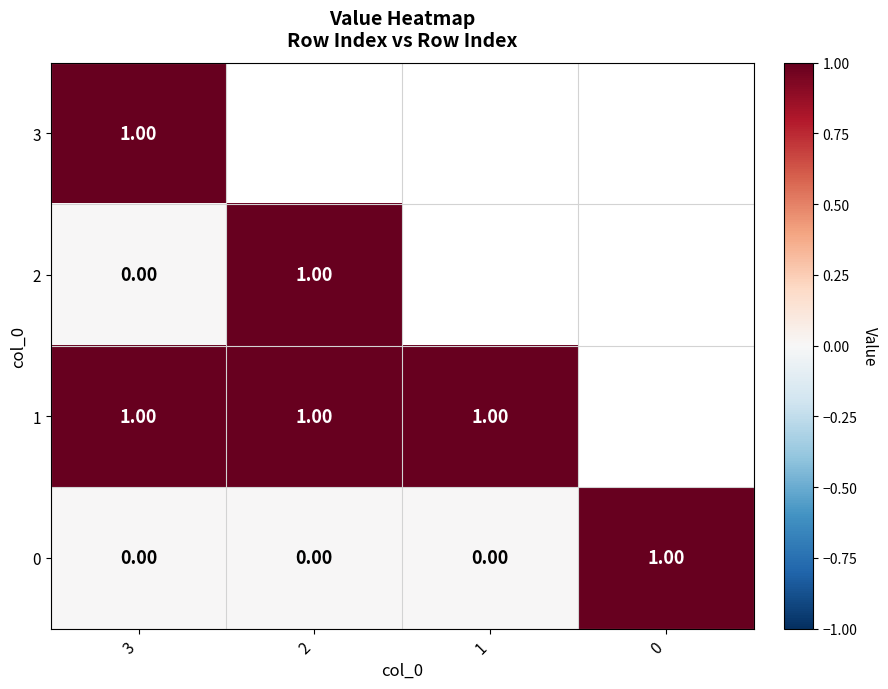

List the labels in order of 0 value, largest first.

0, 3, 2, 1